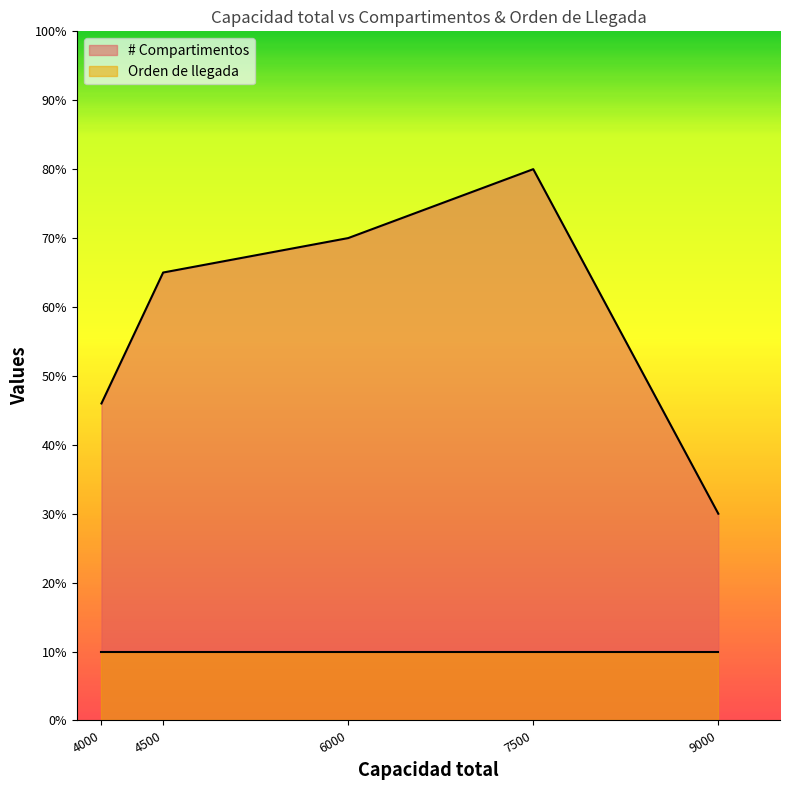

True or false: Orden de llegada has a value of 1 at 4500.

False